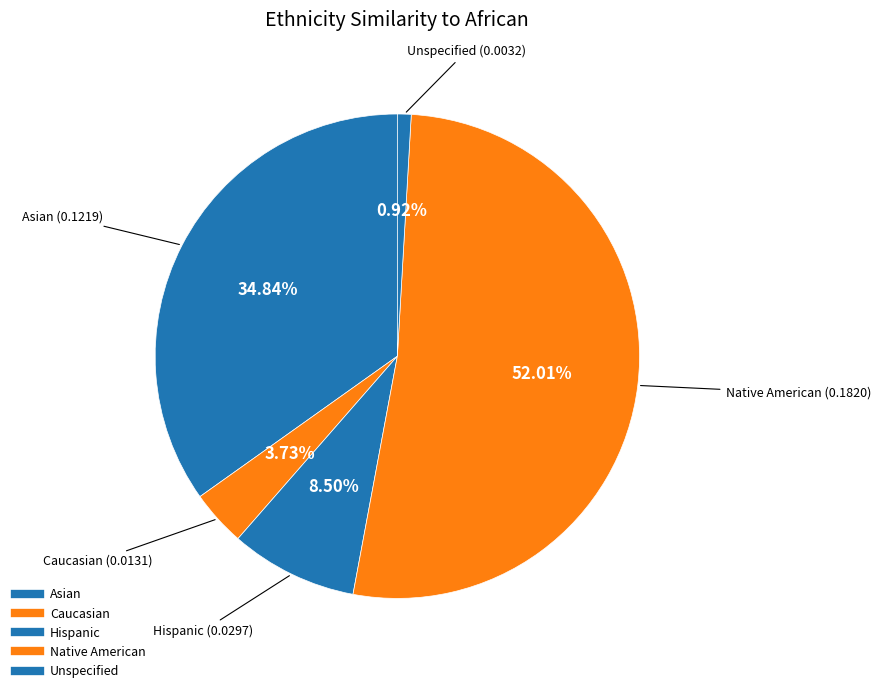

To the nearest percent, what is the difference between the largest and smallest slice percentages?

51%